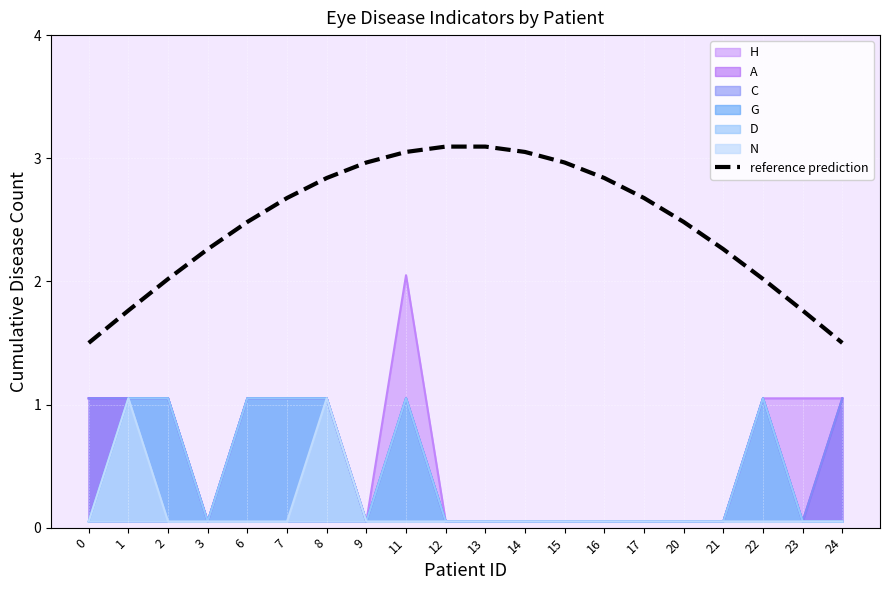

Reading left to right, what are all the values shown in this chart?

1.5	1.8	2.0	2.3	2.5	2.7	2.8	3.0	3.1	3.1	3.1	3.1	3.0	2.8	2.7	2.5	2.3	2.0	1.8	1.5